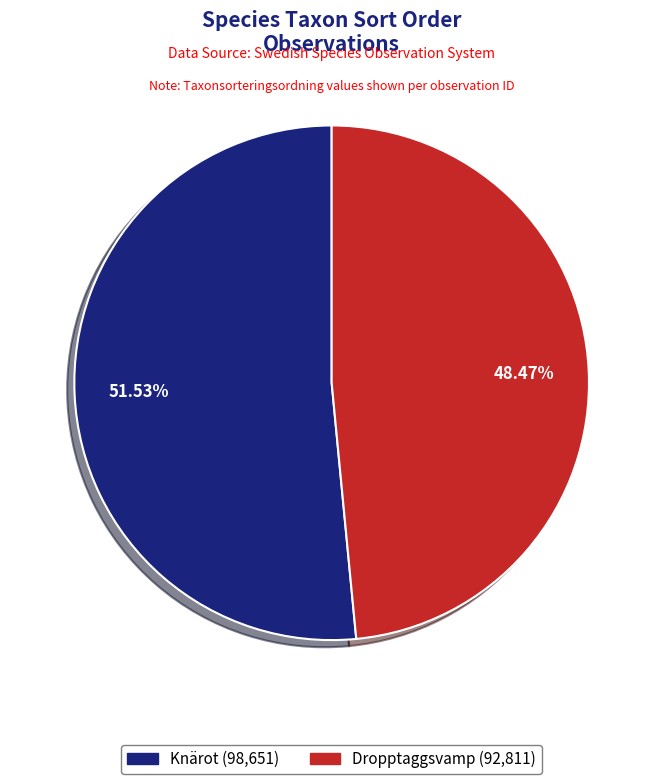

How many slices are in this pie chart?

2